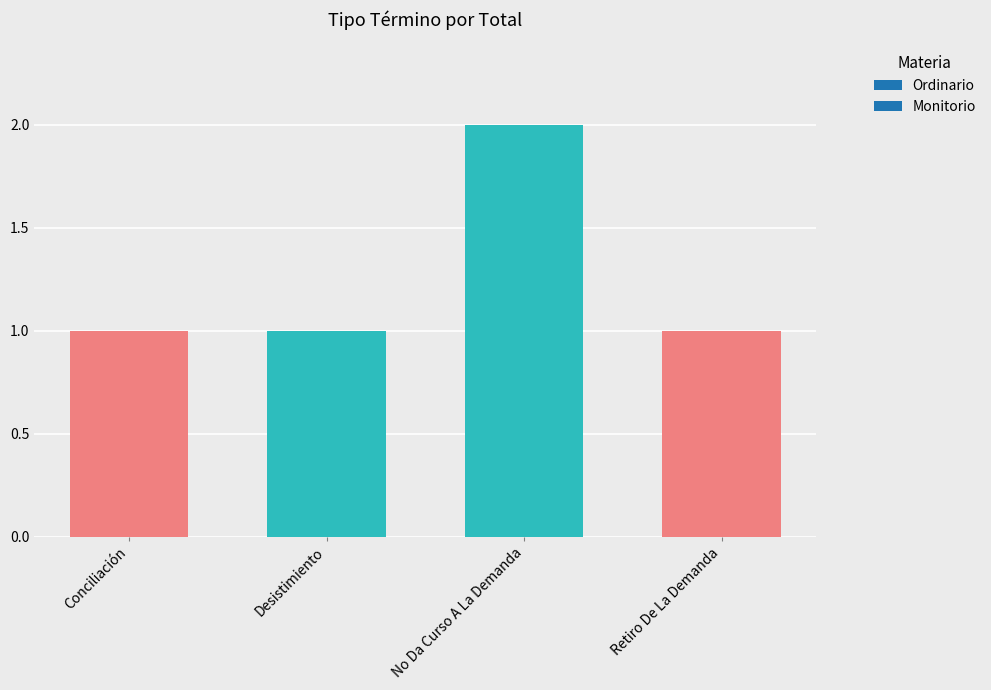

Count the values in the range 1 to 2.

4